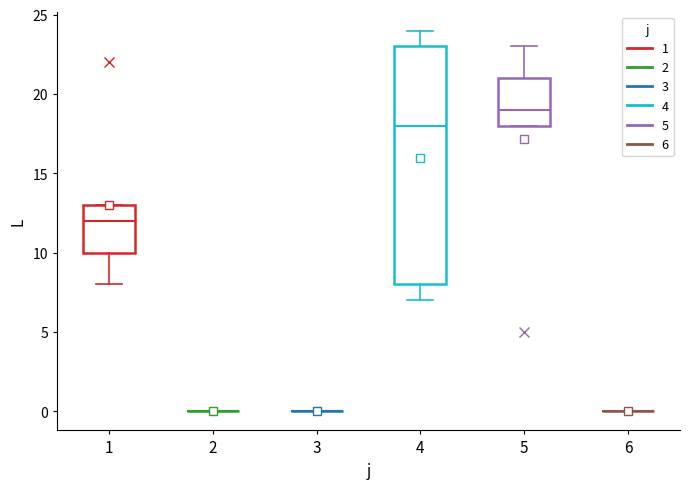

Reading left to right, transcribe this box plot: for each box, give where its median line is, the range the box spans, and where its two whiskers end, as read against the y-axis. The values are not printed on the chart, so give them approximately, as read against the axis.

1: median 12, box 10 to 13, whiskers 8 to 13
2: box collapsed to a line at 0, whiskers 0 to 0
3: box collapsed to a line at 0, whiskers 0 to 0
4: median 18, box 8 to 23, whiskers 7 to 24
5: median 19, box 18 to 21, whiskers 18 to 23
6: box collapsed to a line at 0, whiskers 0 to 0